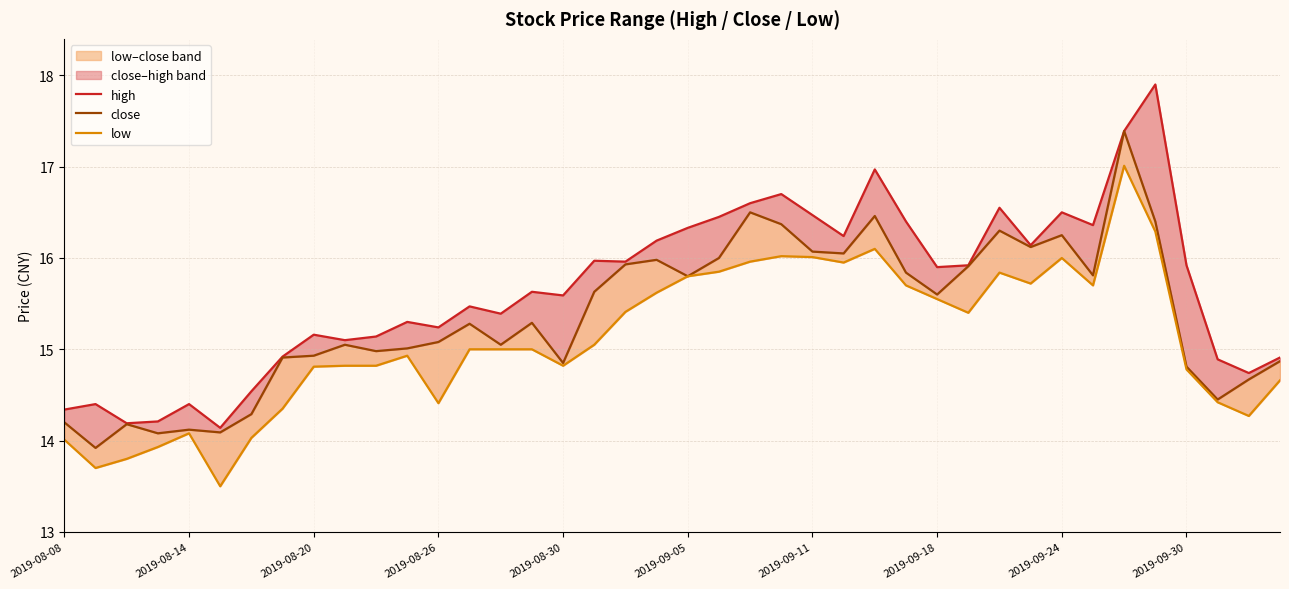

How many lines are shown in the chart?

3